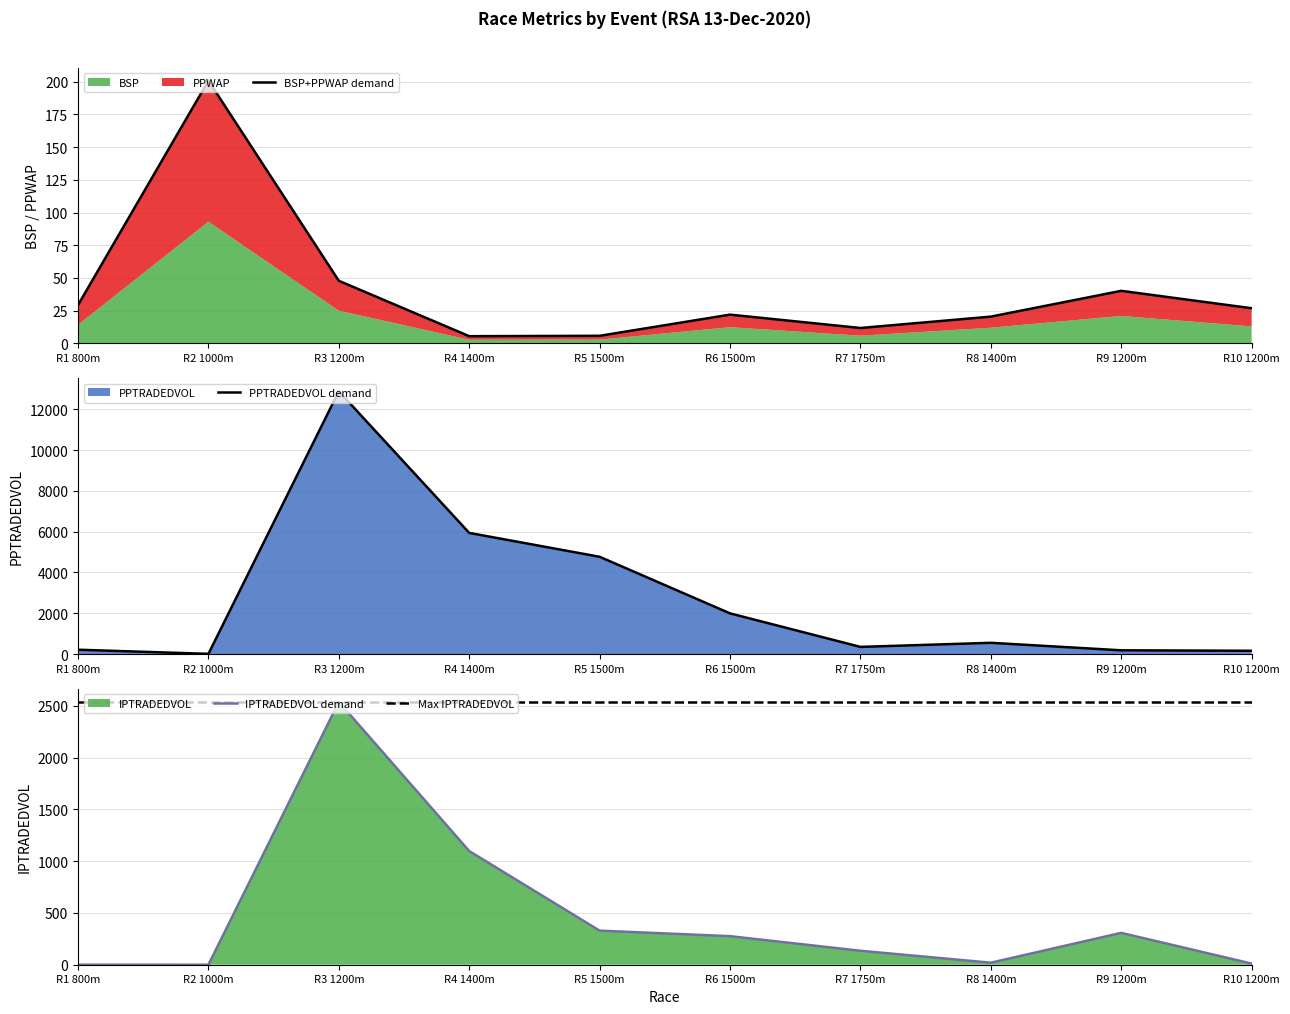

True or false: Max IPTRADEDVOL and BSP+PPWAP demand cross at least once.

False